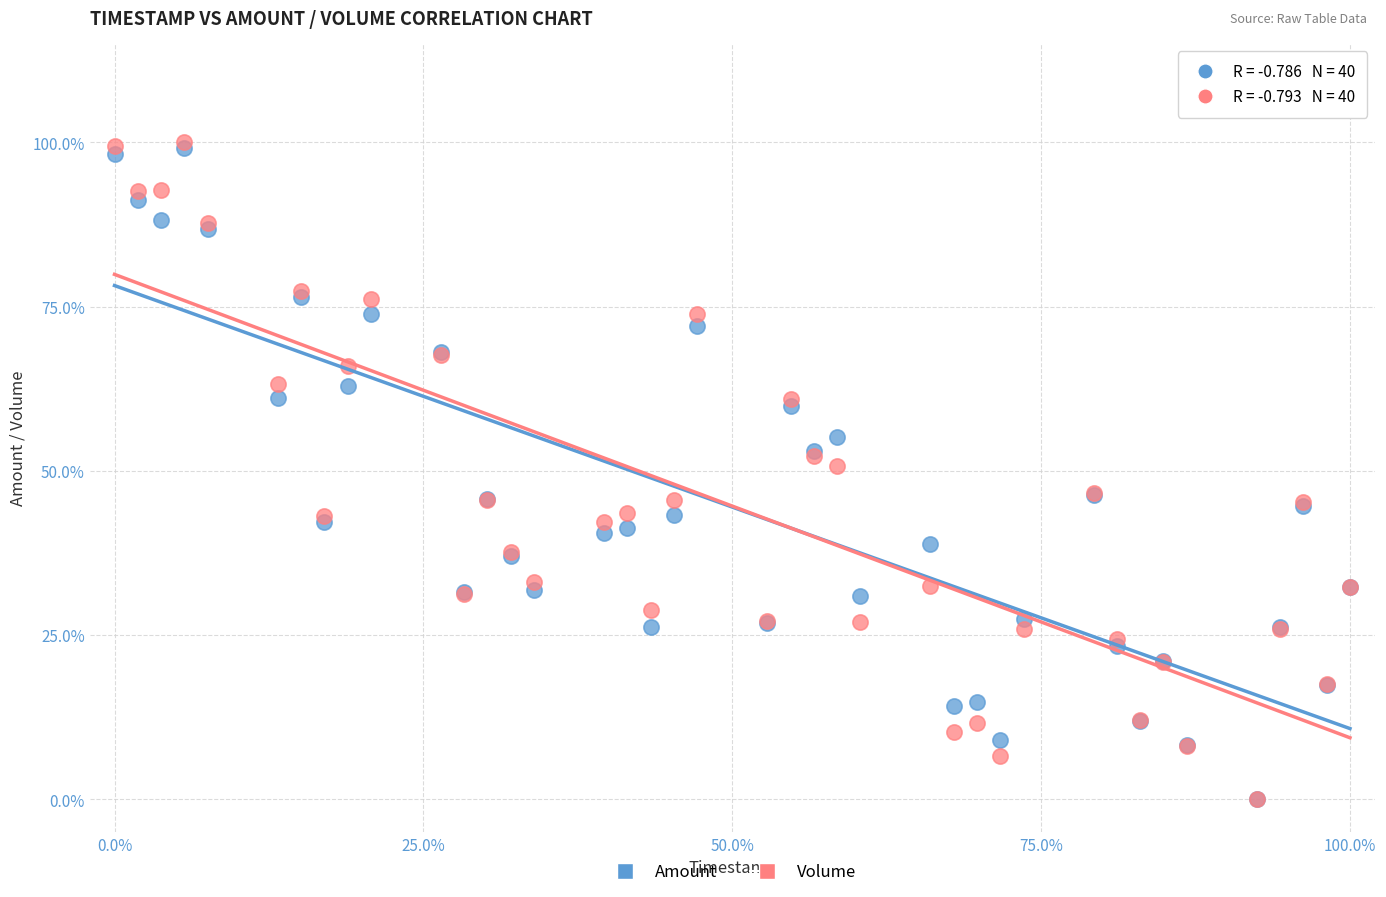

What are all the series names shown in the legend?

Amount, Volume